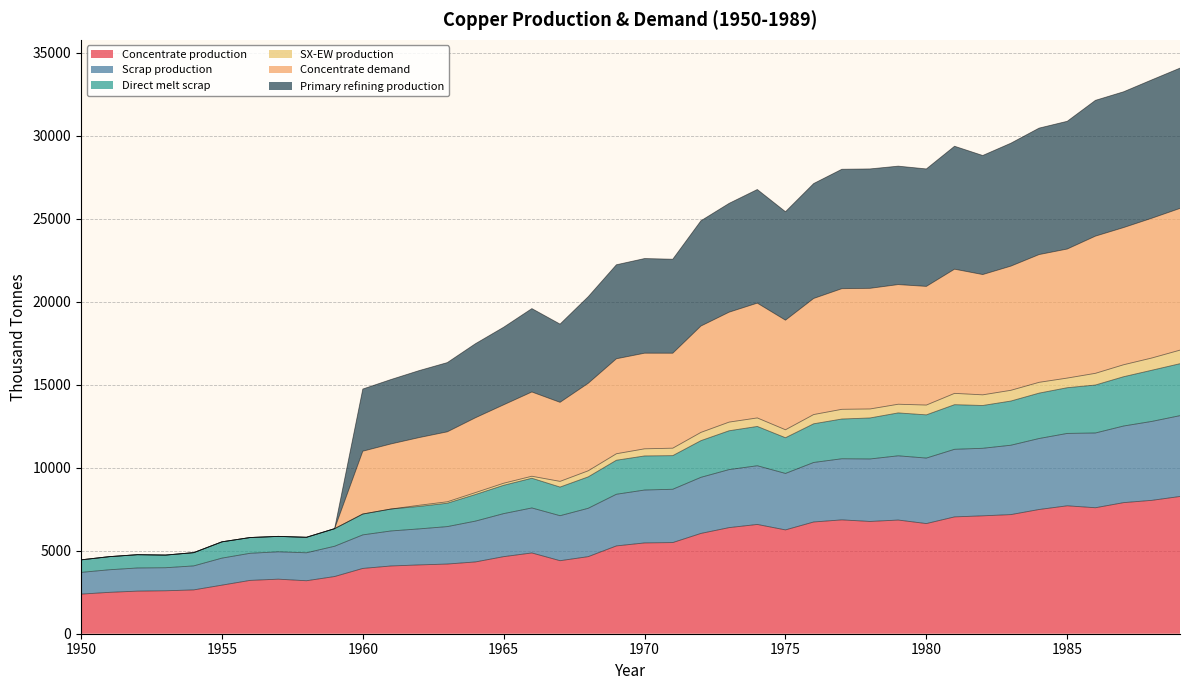

What is the maximum value for Concentrate production?

8268.6